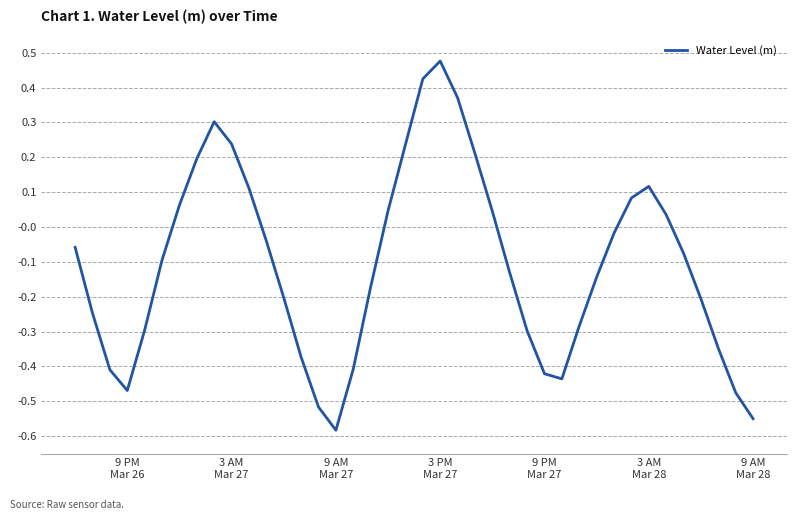

What is the difference between the maximum and minimum values?

1.1